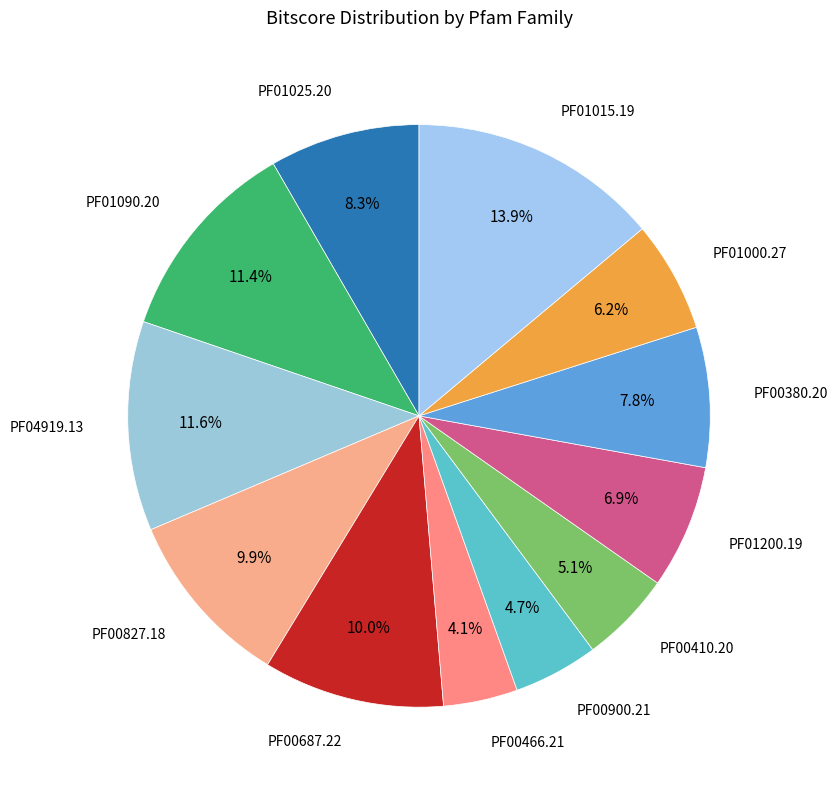

Which slice is the largest?

PF01015.19